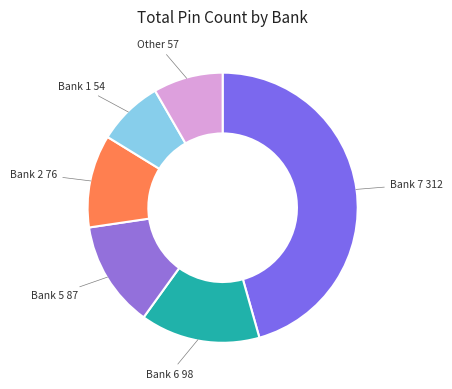

Combined, do Bank 5 and Other account for over 50%?

No